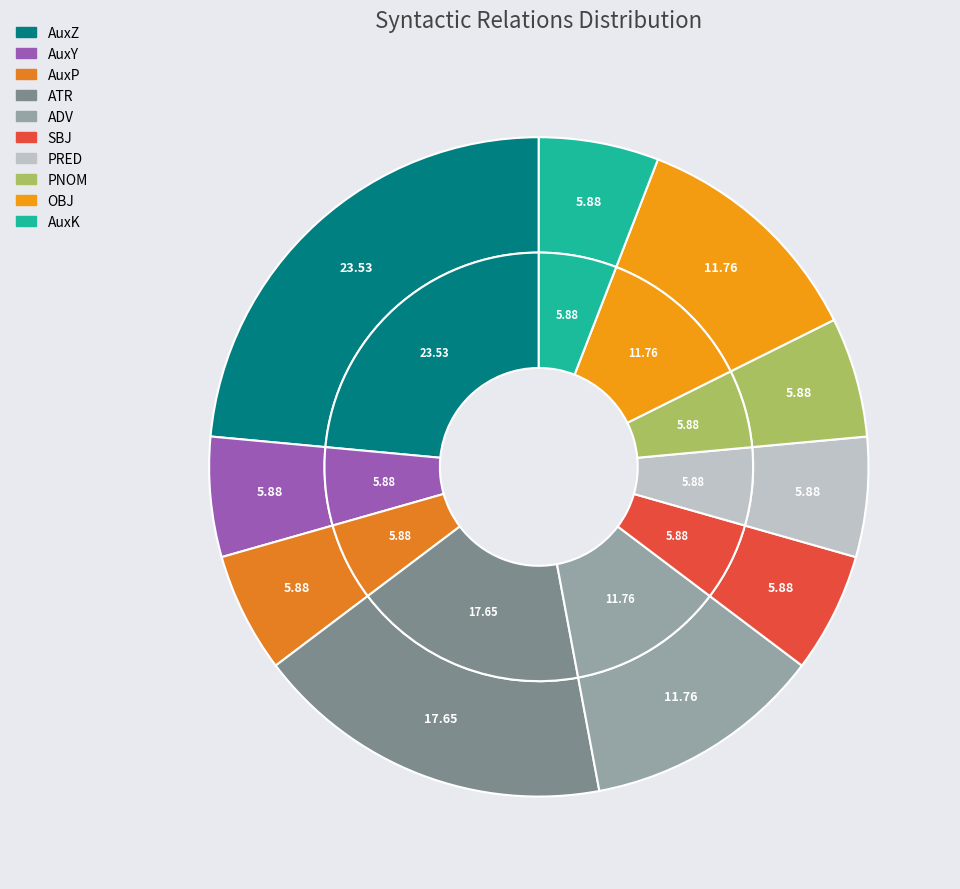

Is it true that ATR is 7% of the pie?

False